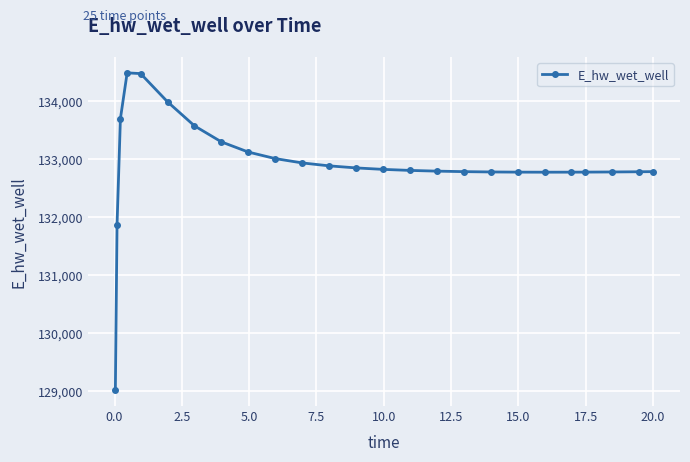

What is the greatest value displayed?

134481.7